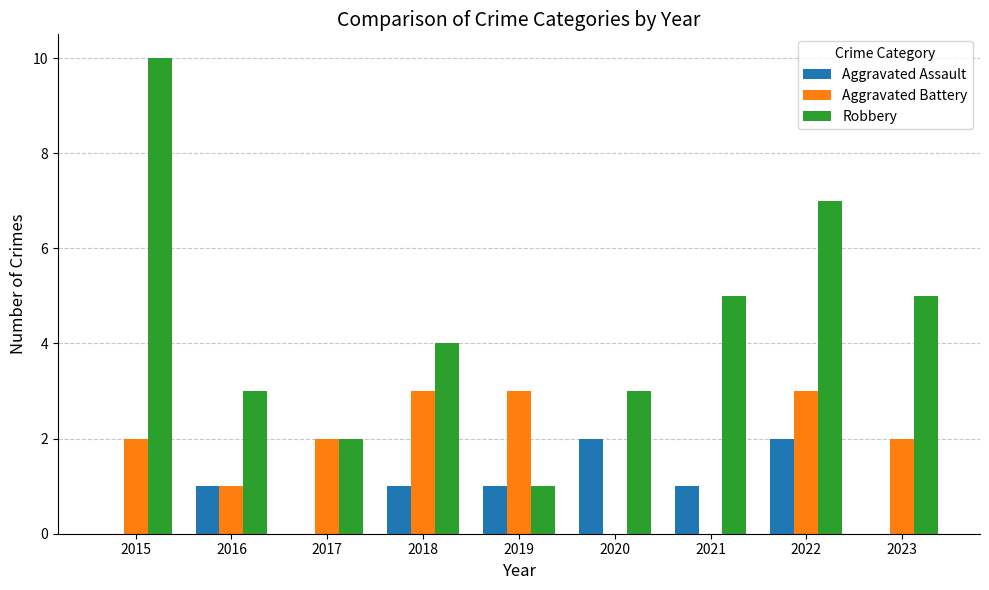

The Aggravated Battery series shows 2 at 2015. True or false?

True